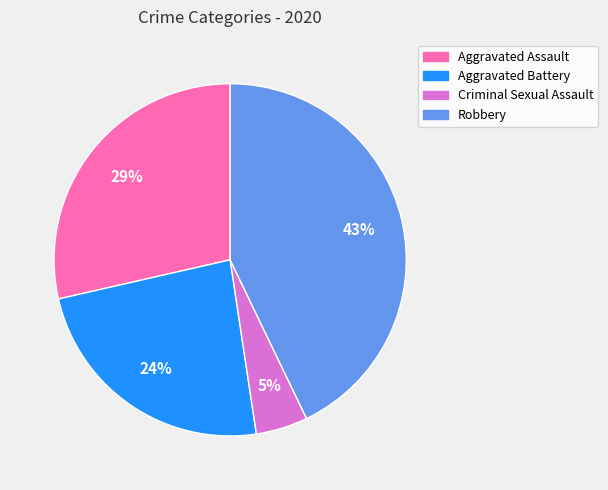

To the nearest percent, what is the difference between the largest and smallest slice percentages?

38%